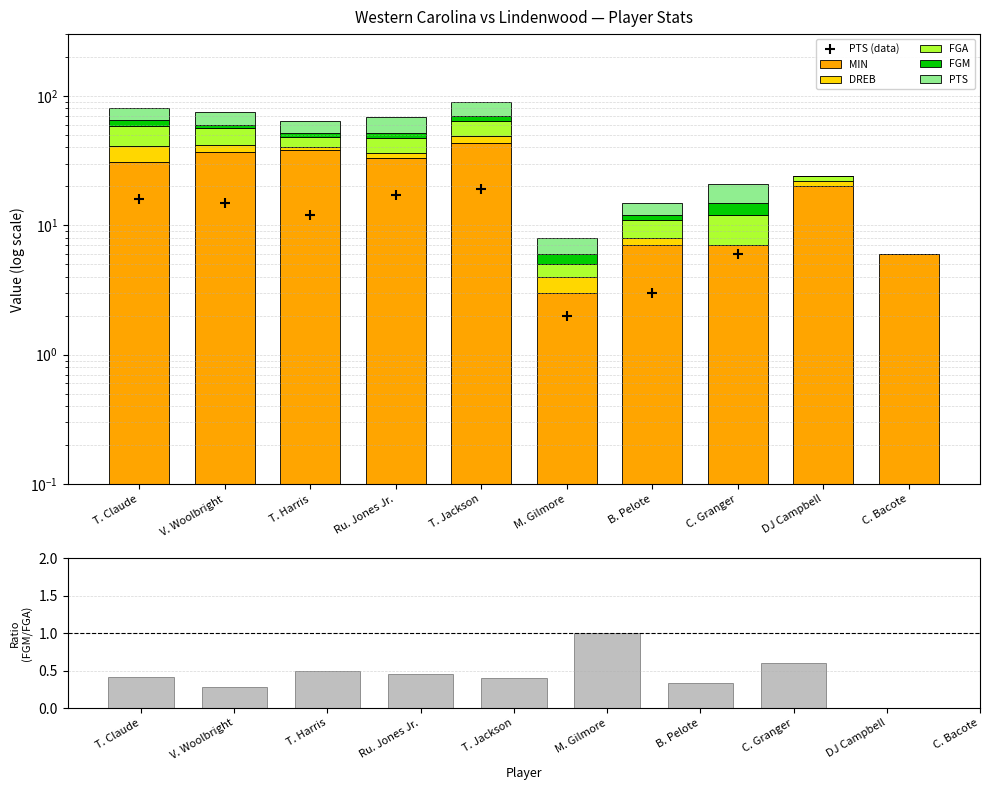

Reading left to right, list all the values displayed in this chart.

PTS: T. Claude=16.0	V. Woolbright=15.0	T. Harris=12.0	Ru. Jones Jr.=17.0	T. Jackson=19.0	M. Gilmore=2.0	B. Pelote=3.0	C. Granger=6.0	DJ Campbell=0.0	C. Bacote=0.0
FGM: T. Claude=7.0	V. Woolbright=4.0	T. Harris=4.0	Ru. Jones Jr.=5.0	T. Jackson=6.0	M. Gilmore=1.0	B. Pelote=1.0	C. Granger=3.0	DJ Campbell=0.0	C. Bacote=0.0
FGA: T. Claude=17.0	V. Woolbright=14.0	T. Harris=8.0	Ru. Jones Jr.=11.0	T. Jackson=15.0	M. Gilmore=1.0	B. Pelote=3.0	C. Granger=5.0	DJ Campbell=2.0	C. Bacote=0.0
DREB: T. Claude=10.0	V. Woolbright=5.0	T. Harris=2.0	Ru. Jones Jr.=3.0	T. Jackson=6.0	M. Gilmore=1.0	B. Pelote=1.0	C. Granger=0.0	DJ Campbell=2.0	C. Bacote=0.0
MIN: T. Claude=31.0	V. Woolbright=37.0	T. Harris=38.0	Ru. Jones Jr.=33.0	T. Jackson=43.0	M. Gilmore=3.0	B. Pelote=7.0	C. Granger=7.0	DJ Campbell=20.0	C. Bacote=6.0